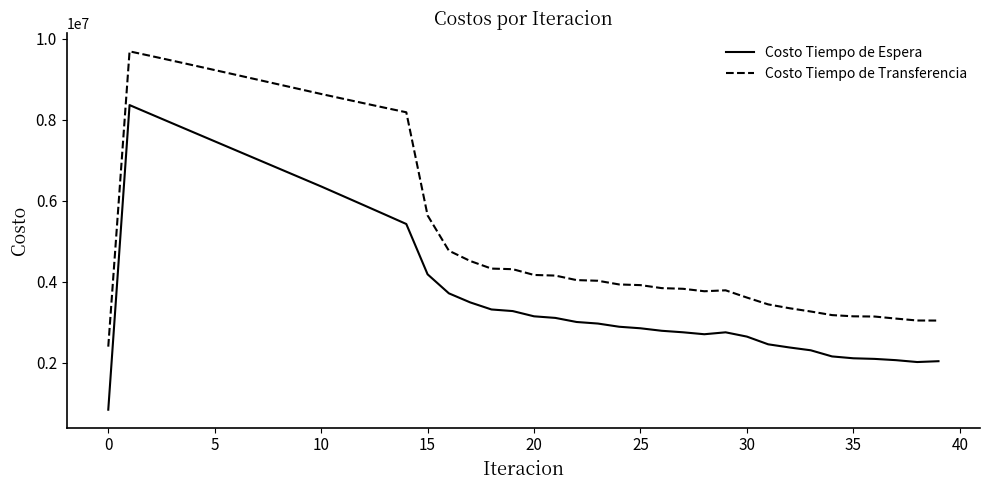

True or false: Costo Tiempo de Espera and Costo Tiempo de Transferencia intersect in this chart.

False